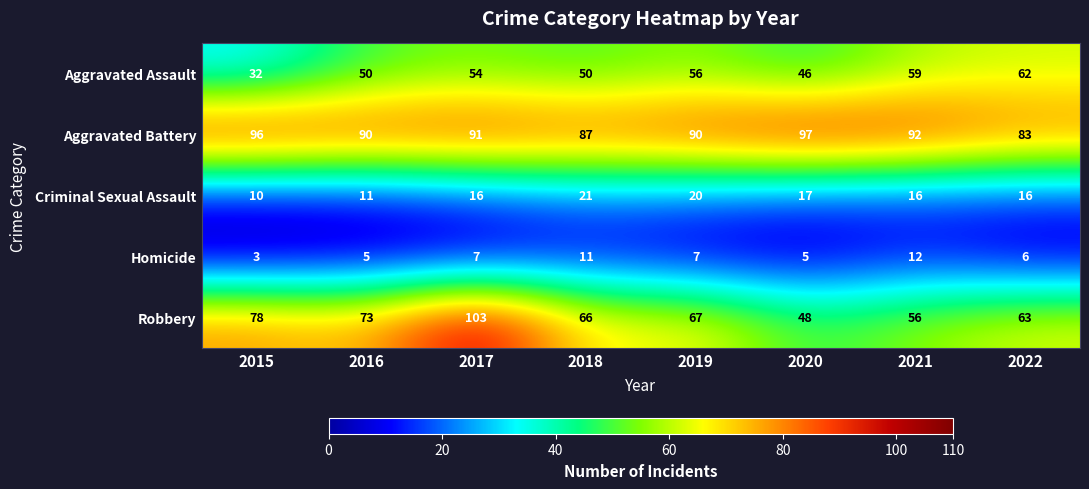

Which category has the lowest value across all series?

2015